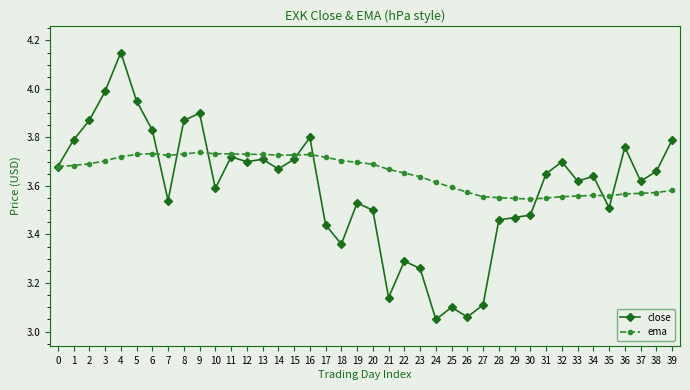

Rank the series by their maximum value, from highest to lowest.

close, ema